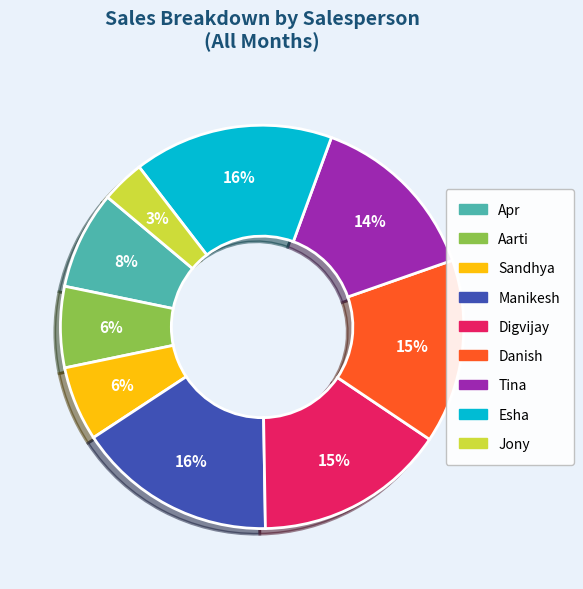

True or false: Aarti accounts for 1% of the total.

False